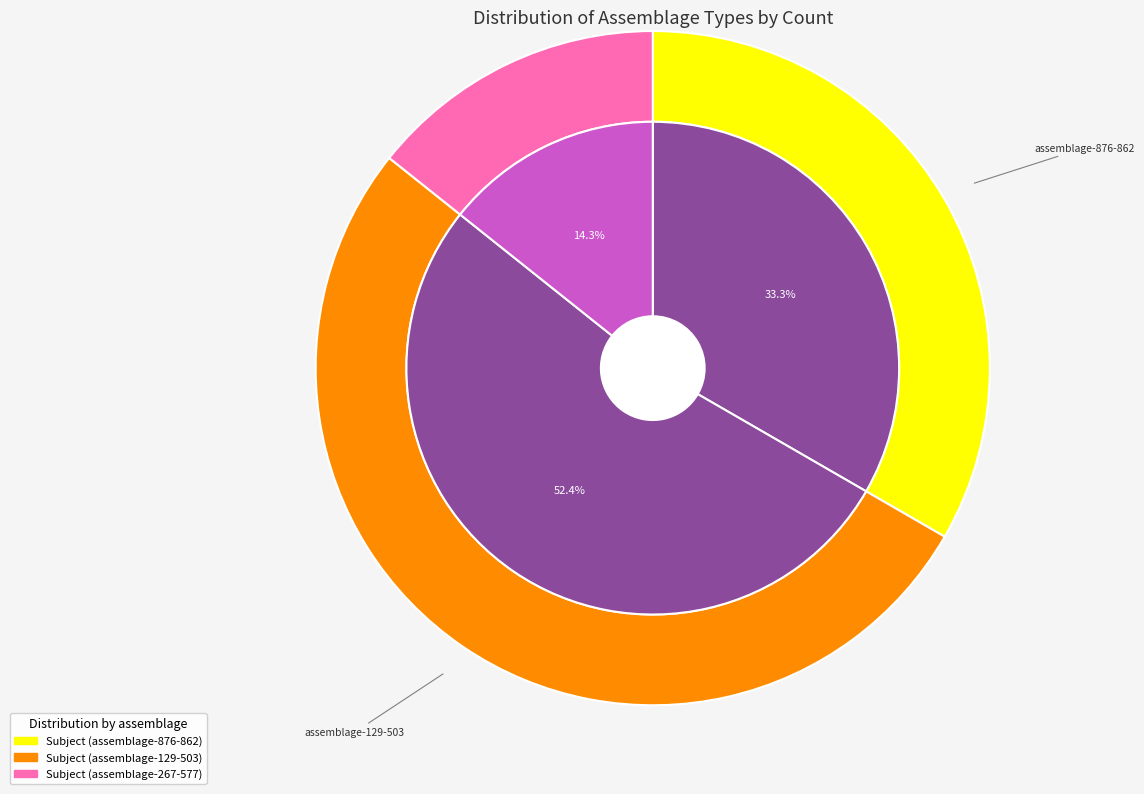

What percentage do assemblage-129-503 and assemblage-876-862 together represent?

85.7%